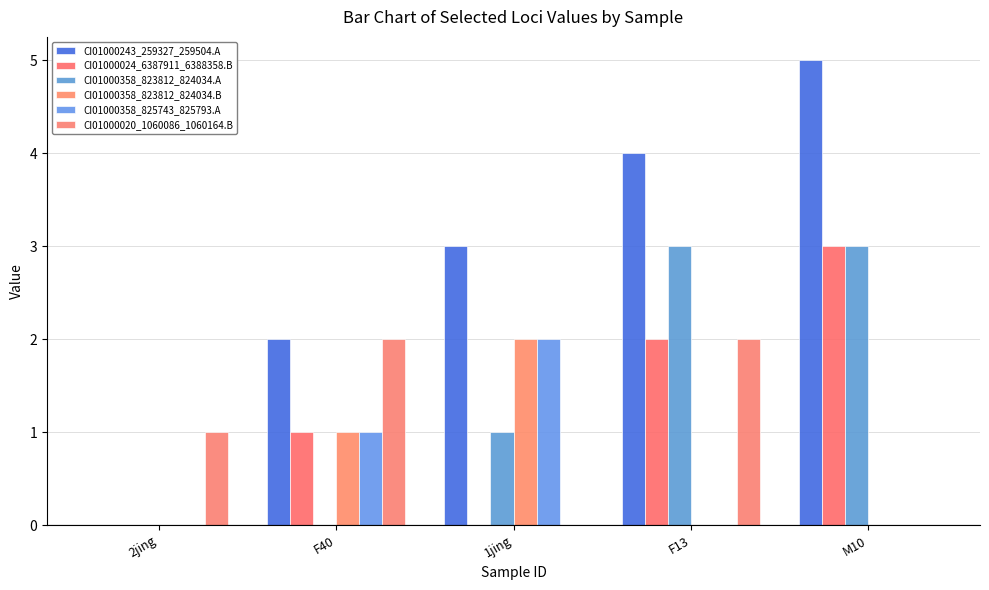

List the labels in order of CI01000358_823812_824034.A value, smallest first.

2jing, F40, 1jing, F13, M10